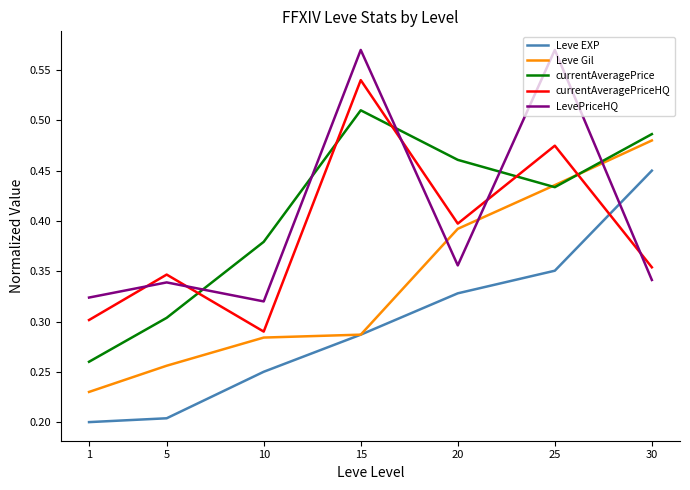

Which series changed the most between 15 and 20?

LevePriceHQ